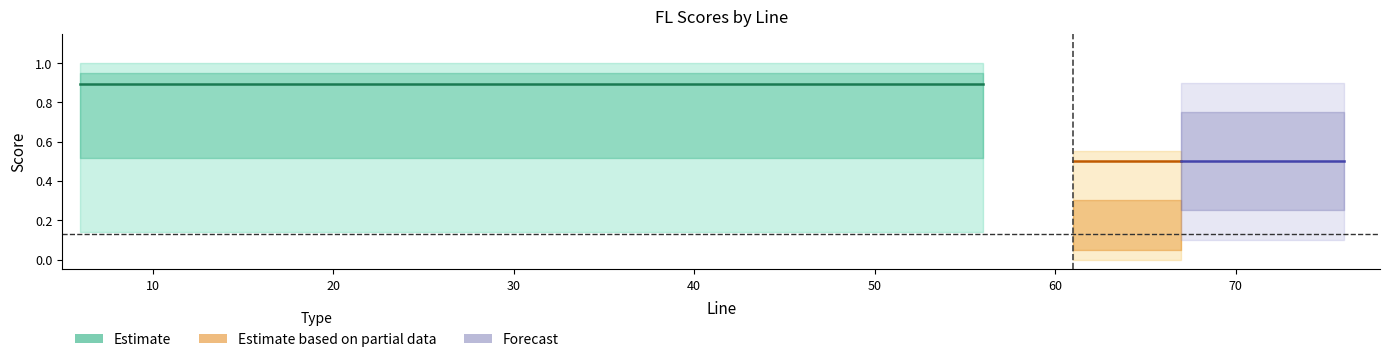

True or false: (Neg)FLscore has more than 0 points higher than both neighbors.

False